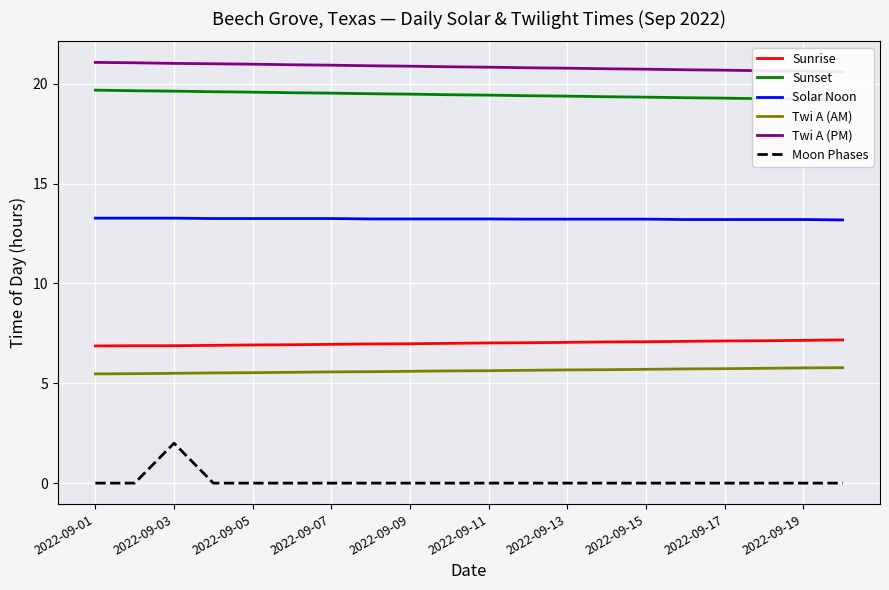

True or false: Solar Noon and Sunrise cross at least once.

False